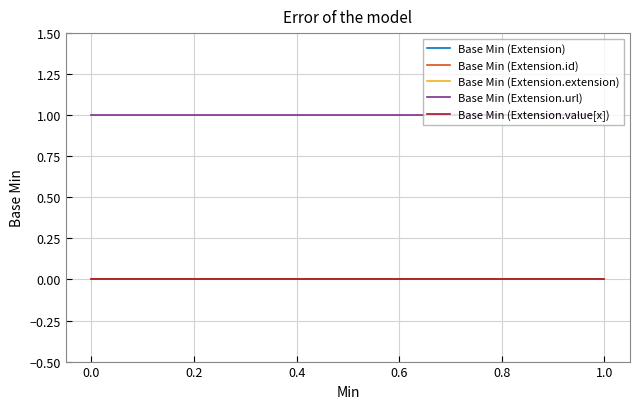

Count the number of categories in the chart.

5